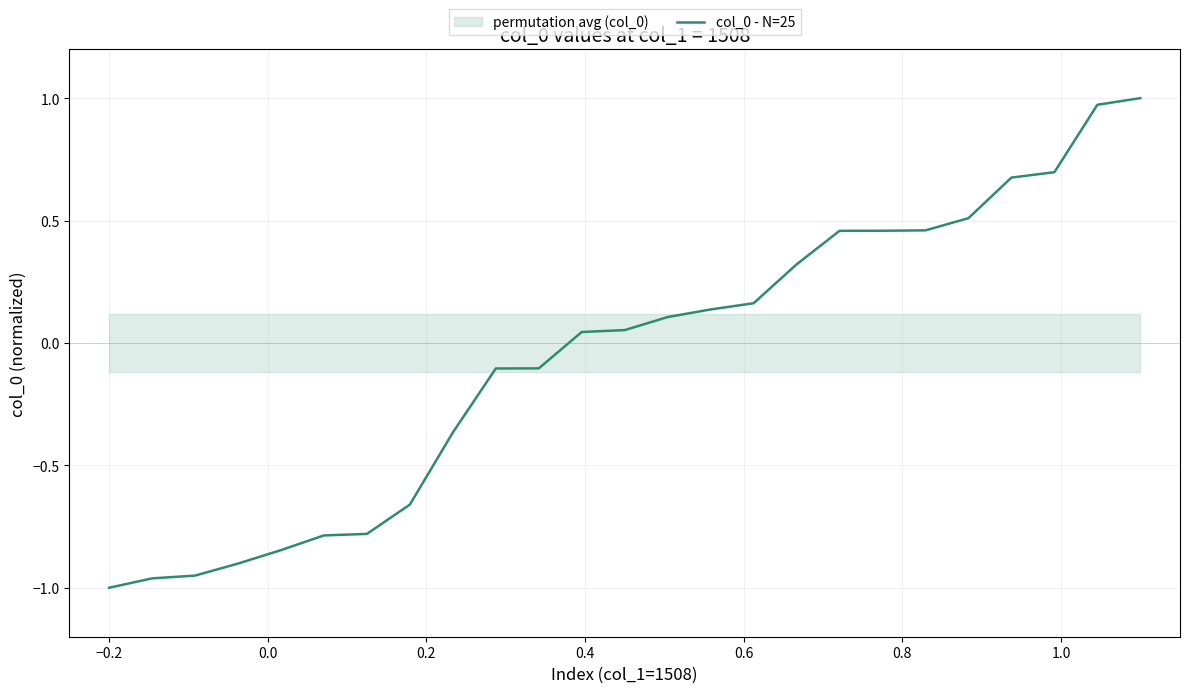

Reading left to right, transcribe all the data shown in this chart.

-1.0	-1.0	-1.0	-0.9	-0.8	-0.8	-0.8	-0.7	-0.4	-0.1	-0.1	0.0	0.1	0.1	0.1	0.2	0.3	0.5	0.5	0.5	0.5	0.7	0.7	1.0	1.0